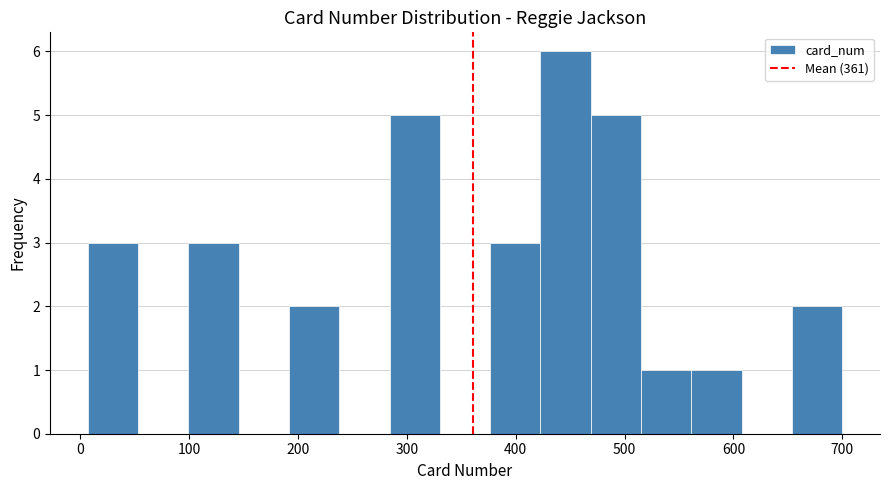

Reading left to right, transcribe this chart: for each bar, give the range it covers on the x-axis and its height. Neither the bar edges nor the heights are printed on the chart, so give them approximately, as read against the axes.

10 to 50: 3
50 to 100: 0
100 to 150: 3
150 to 190: 0
190 to 240: 2
240 to 280: 0
280 to 330: 5
330 to 380: 0
380 to 420: 3
420 to 470: 6
470 to 520: 5
520 to 560: 1
560 to 610: 1
610 to 650: 0
650 to 700: 2